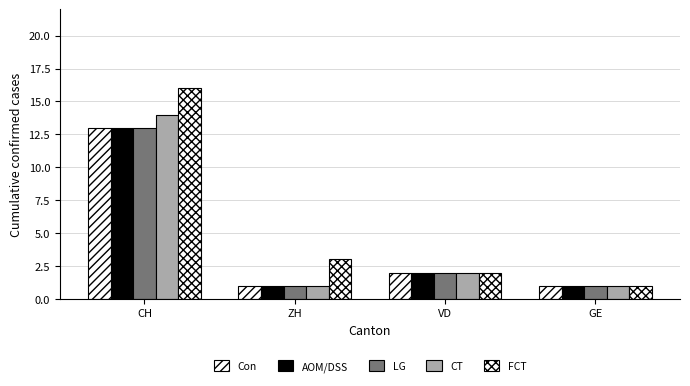

What is the value of the AOM/DSS bar at the 3rd from the left?

2